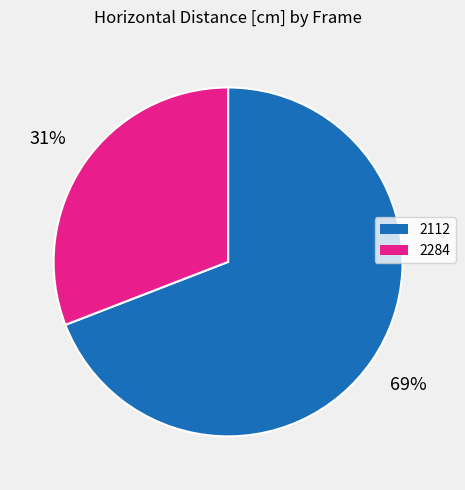

Between 2284 and 2112, which is larger?

2112